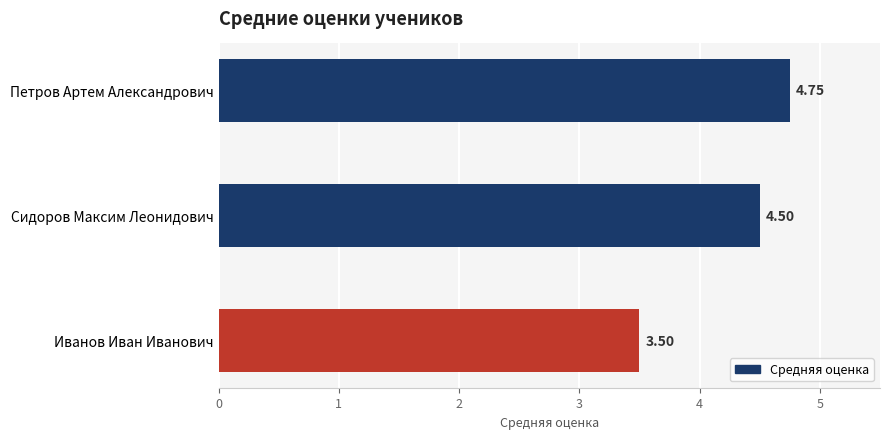

Rank the categories by value from lowest to highest.

Иванов Иван Иванович, Сидоров Максим Леонидович, Петров Артем Александрович